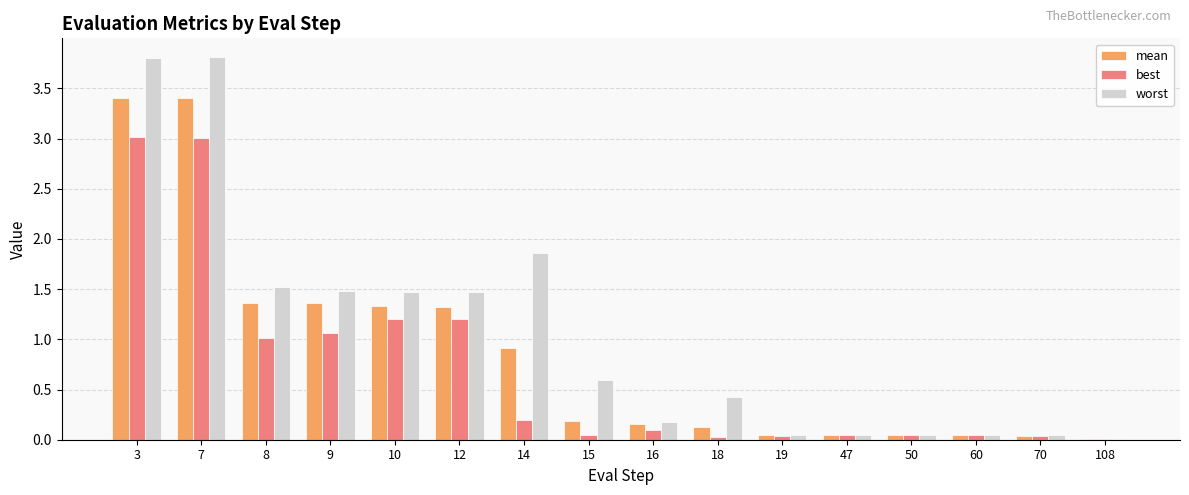

What is the sum of all best values?

11.1